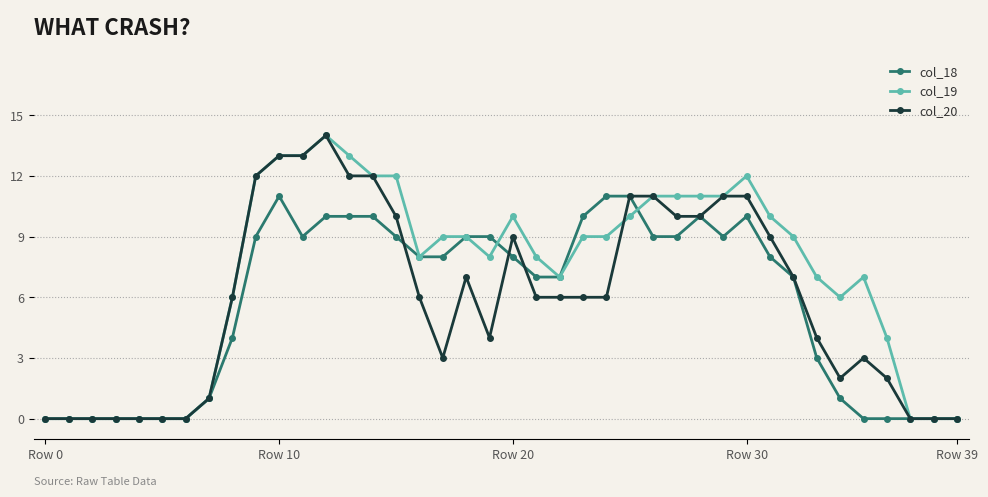

What is the value of the col_19 point at the 31st from the left?

12